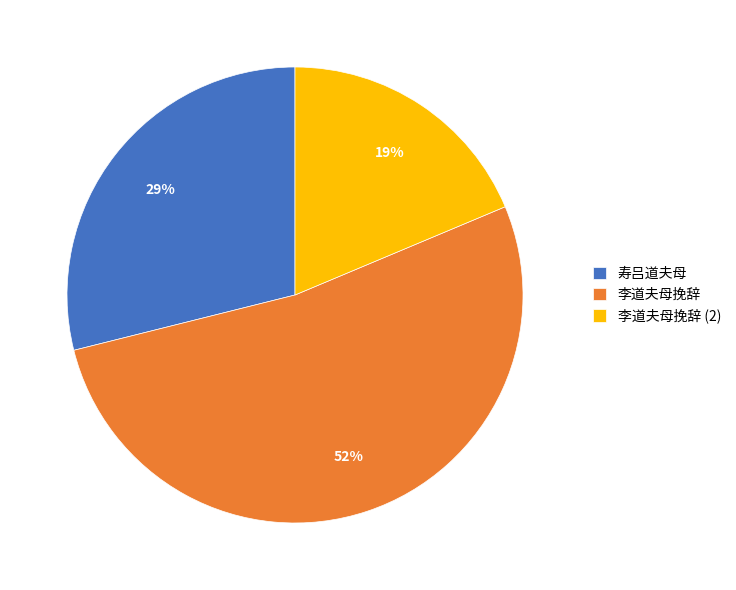

Is the sum of 李道夫母挽辞 and 寿吕道夫母 greater than half?

Yes